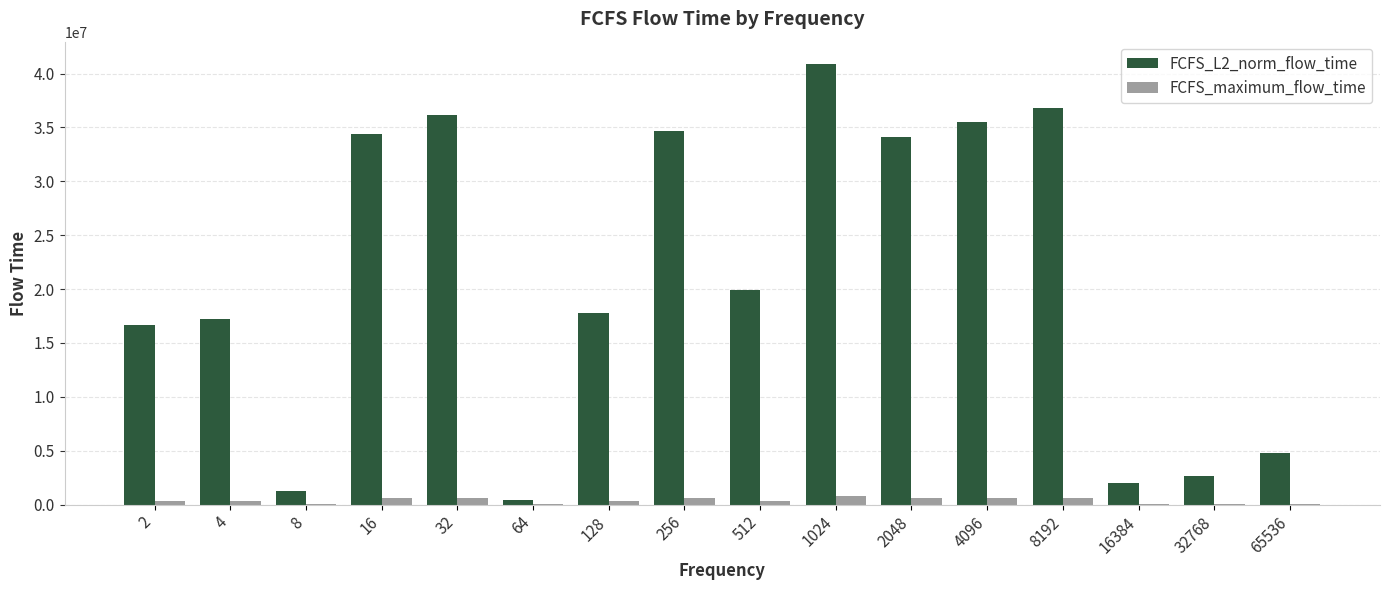

What is the maximum value shown in the chart?

40914367.9